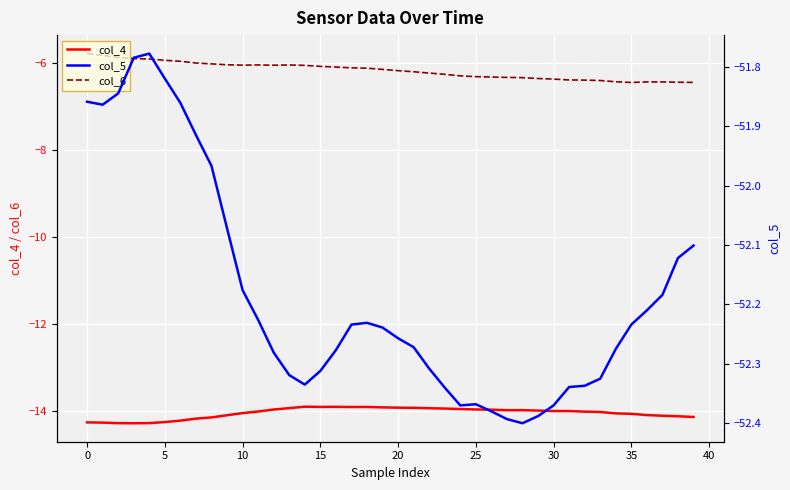

True or false: col_6 and col_4 intersect in this chart.

False